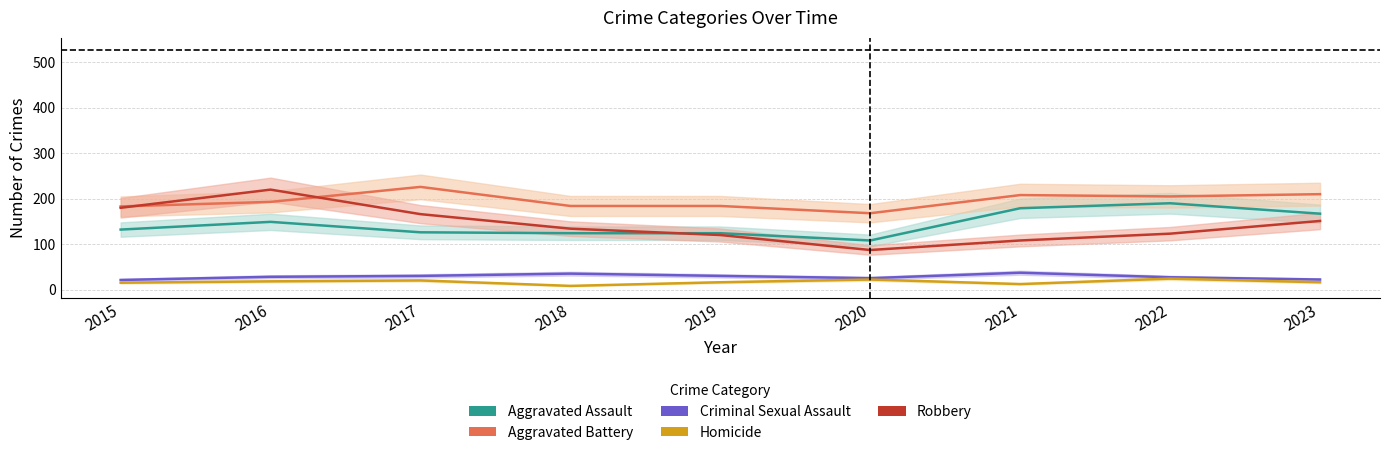

List the series in order of their peak value, highest first.

Aggravated Battery, Robbery, Aggravated Assault, Criminal Sexual Assault, Homicide